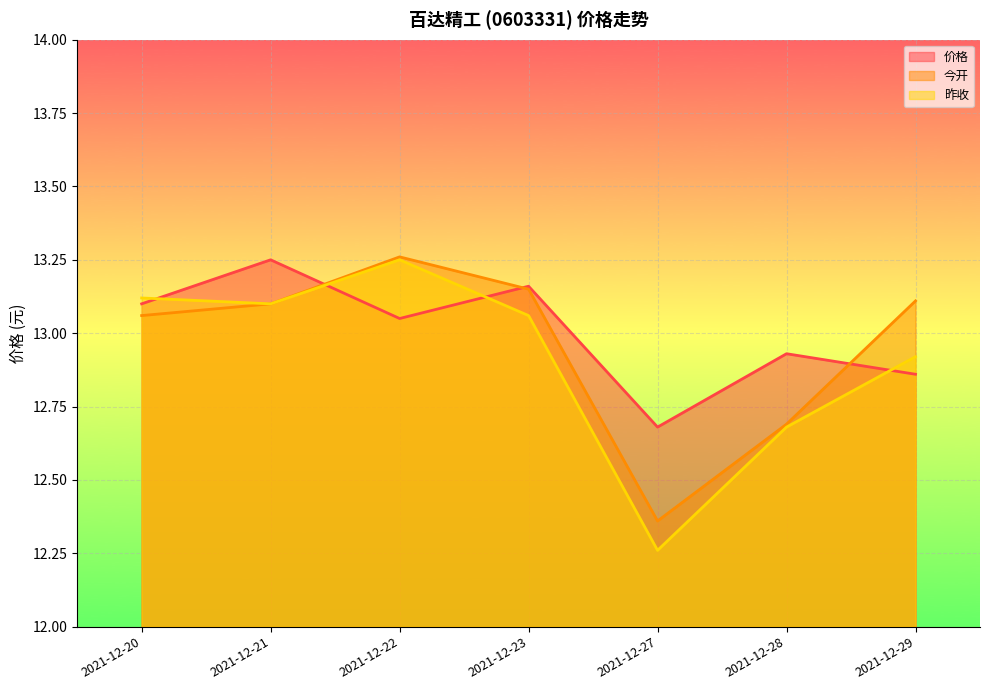

What is the difference between the 价格 values at 2021-12-22 and 2021-12-29?

0.2